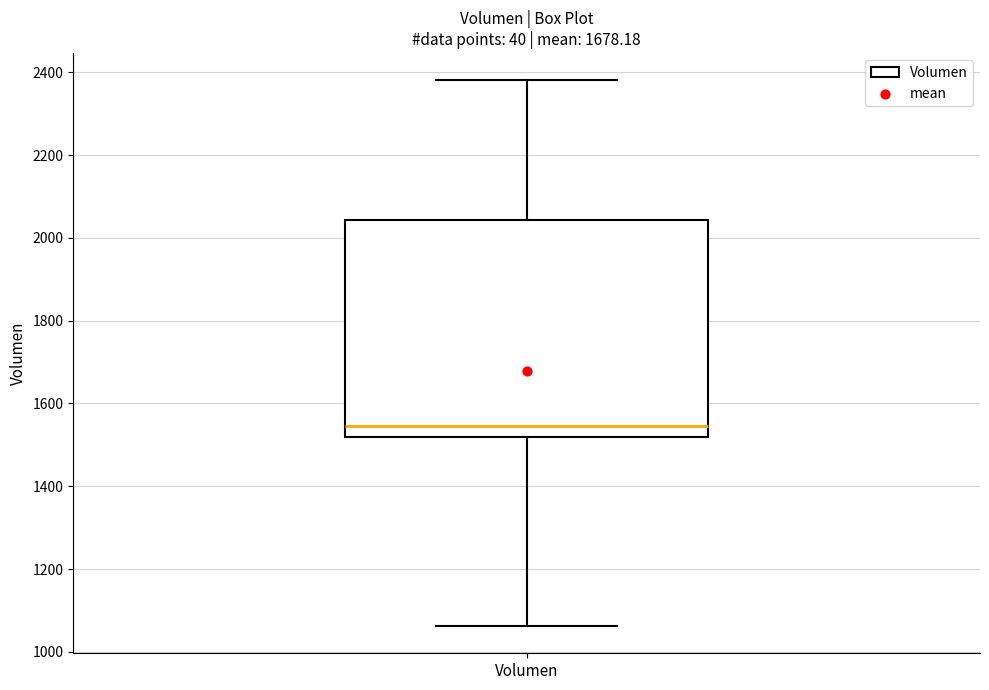

Where does the lower whisker of the box for Volumen end on the y-axis? The values are not printed on the chart, so give them approximately, as read against the axis.

1060